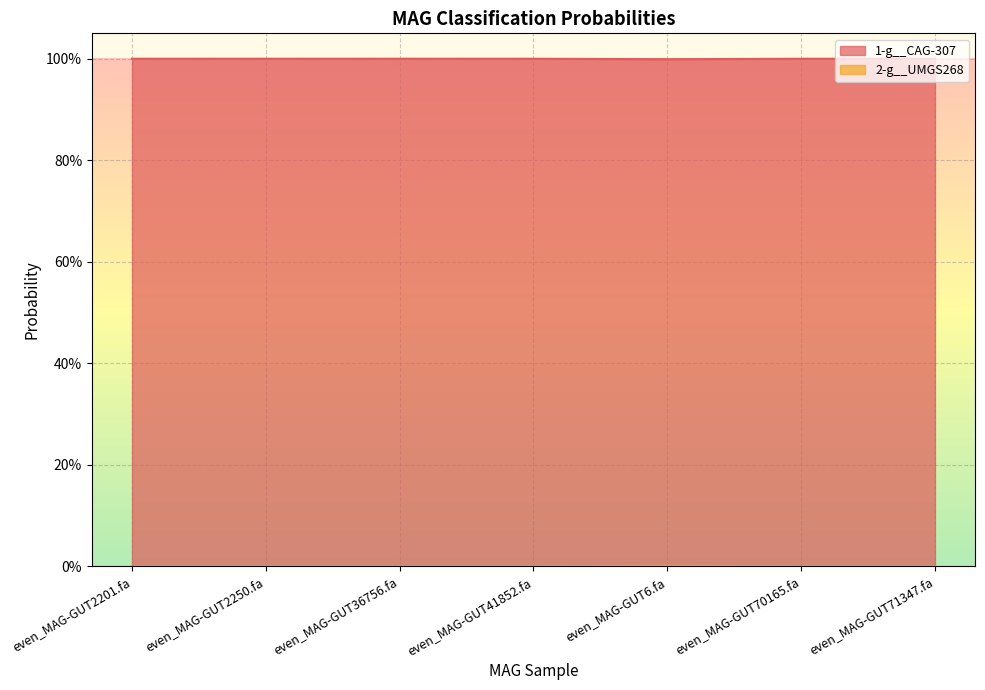

True or false: 1-g__CAG-307 and 2-g__UMGS268 intersect in this chart.

False